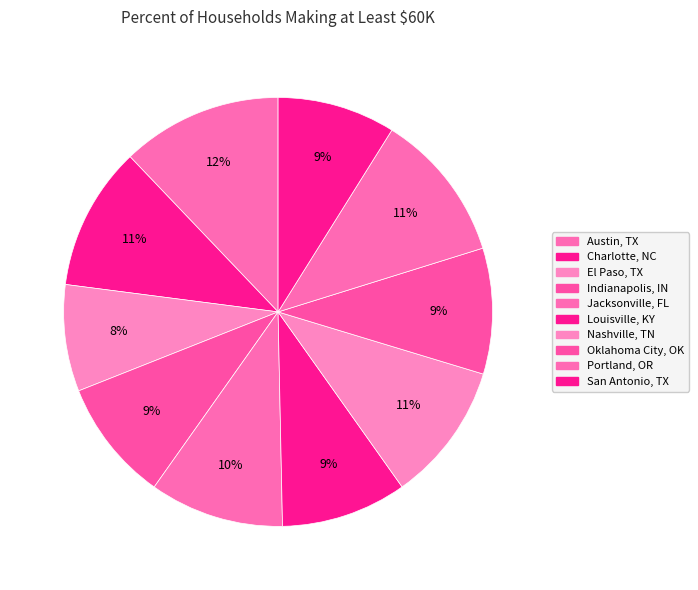

To the nearest percent, what is the difference between the largest and smallest slice percentages?

4%